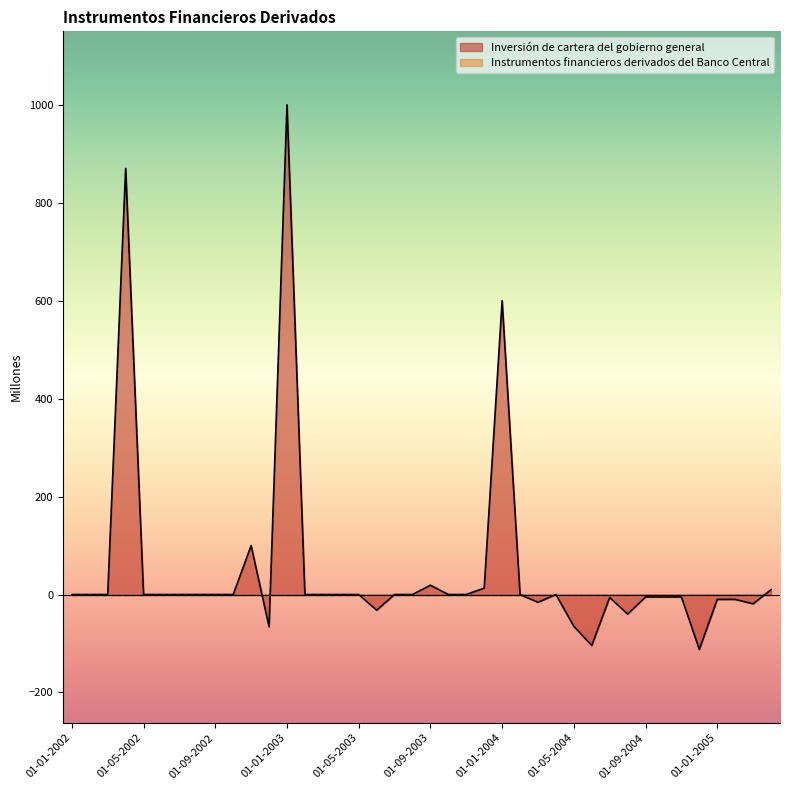

How many series are shown in this chart?

2